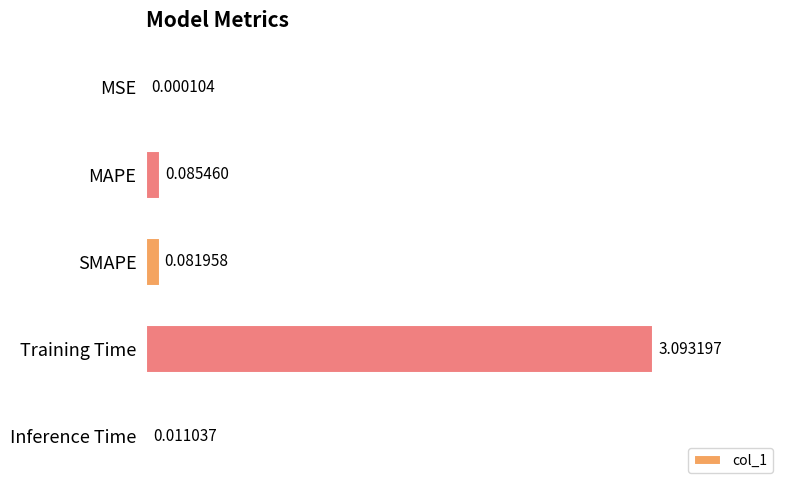

Where is the data nearest to the value 1?

MAPE